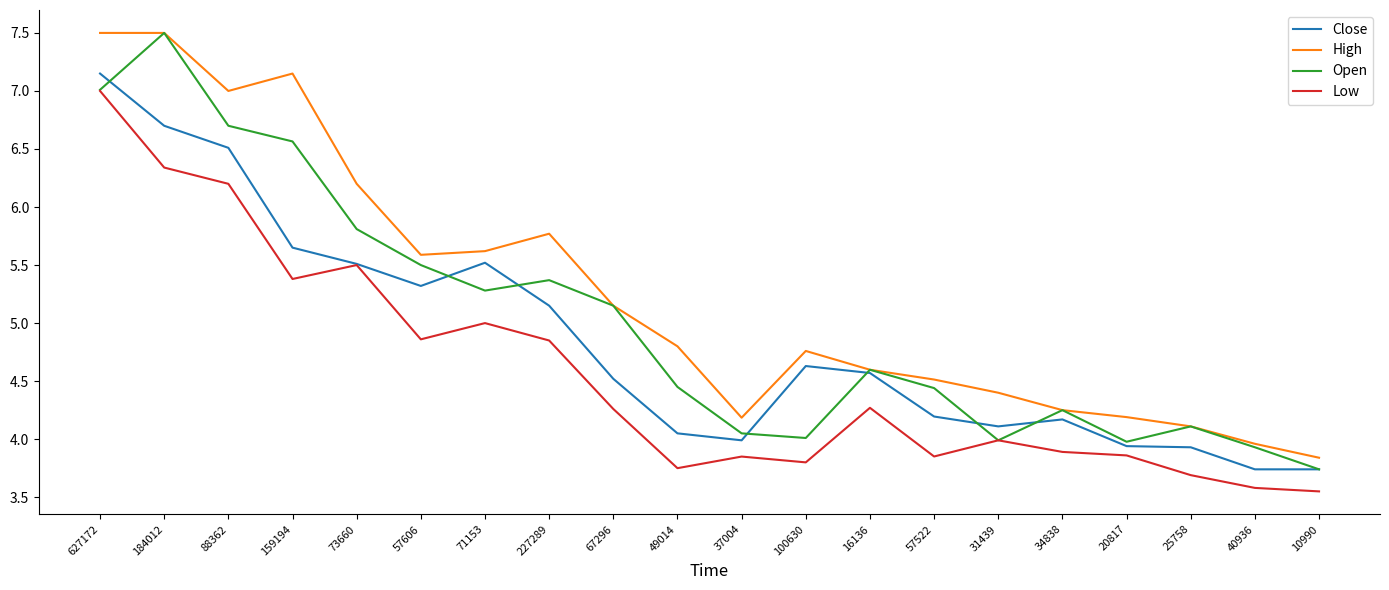

What is the average value of the High series?

5.3